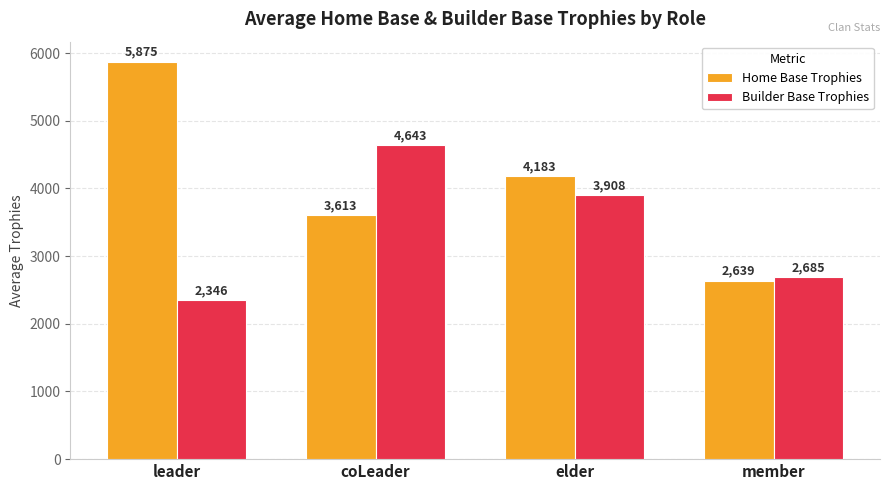

The Builder Base Trophies series shows 1008 at coLeader. True or false?

False